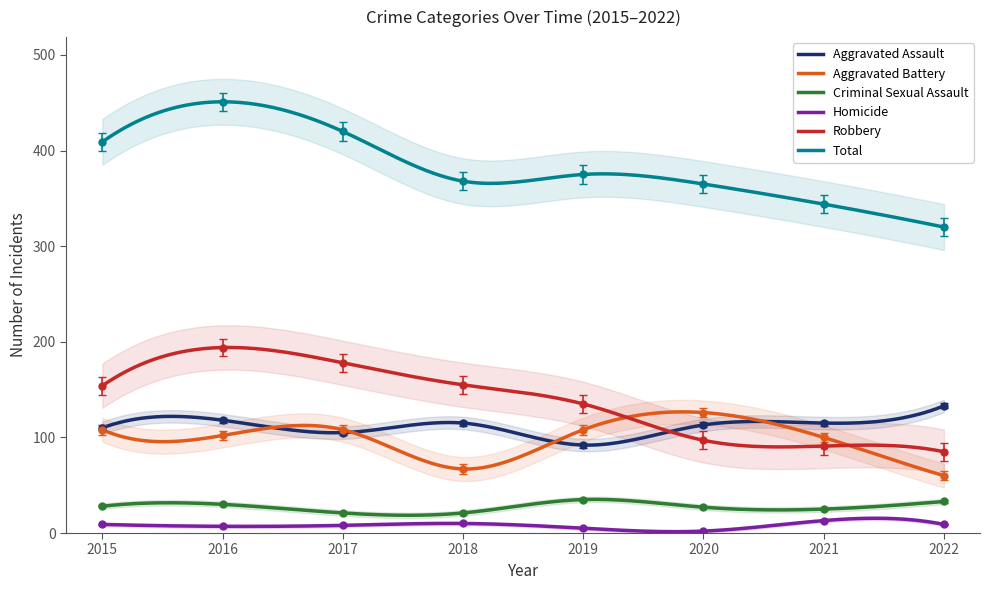

Where do Robbery and Aggravated Battery first cross each other?

2019 and 2020